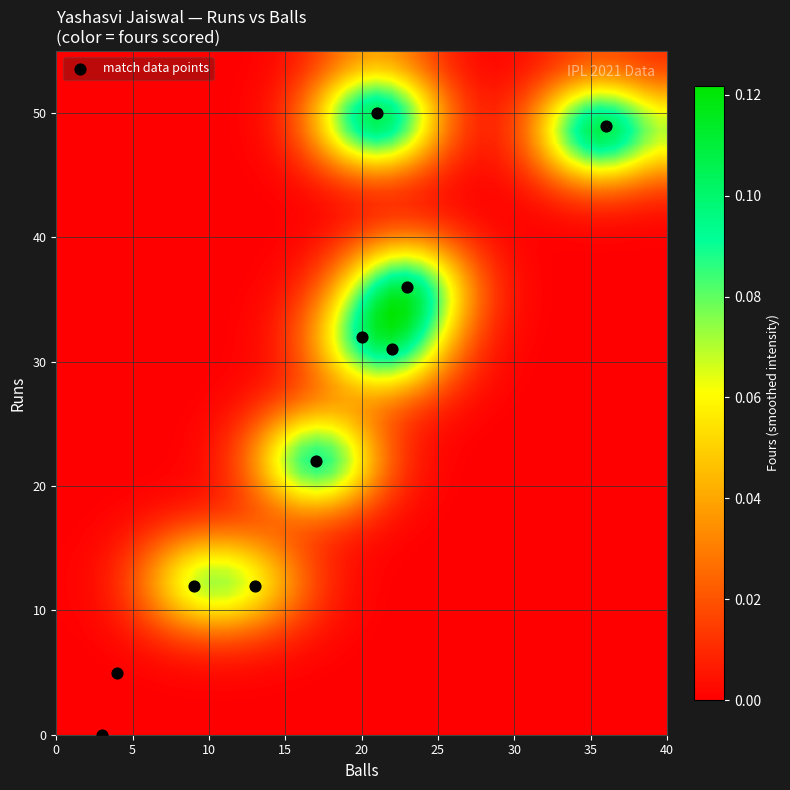

What is the range of X values (max minus min)?

33